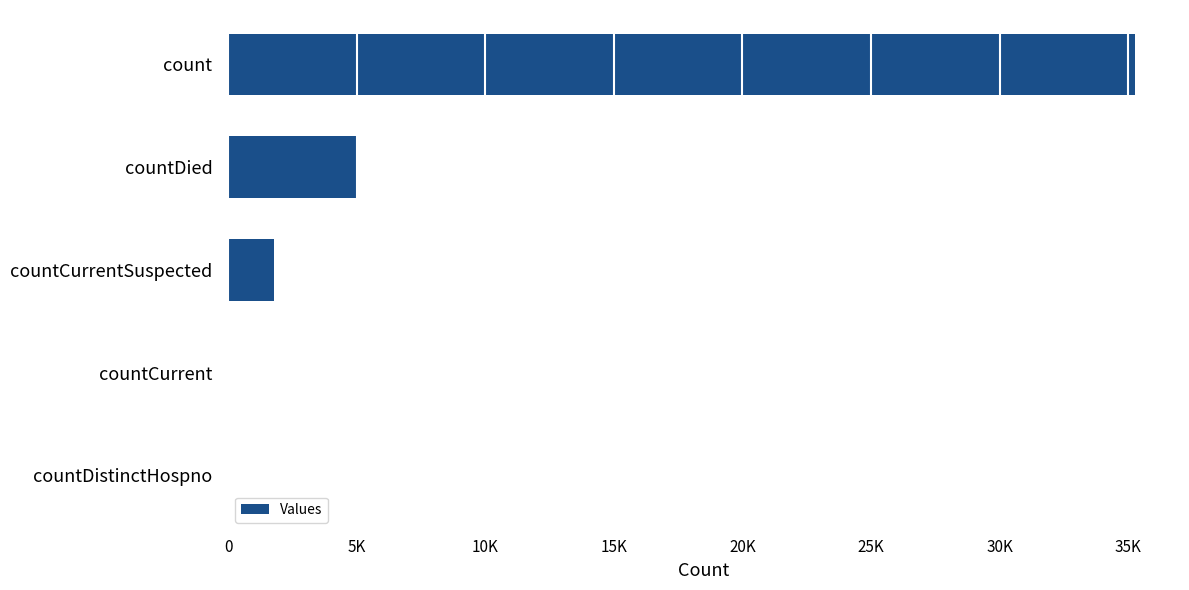

How many data points are above 1774?

2